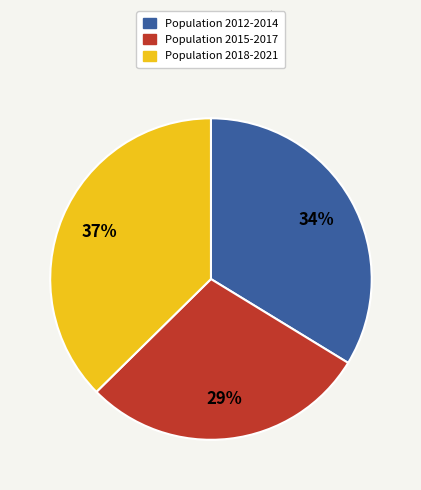

To the nearest percent, what is the average slice percentage?

33%